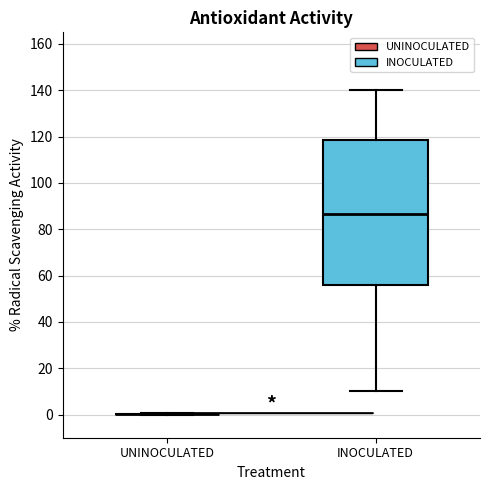

Where does the upper whisker of the box for INOCULATED end on the y-axis? The values are not printed on the chart, so give them approximately, as read against the axis.

140